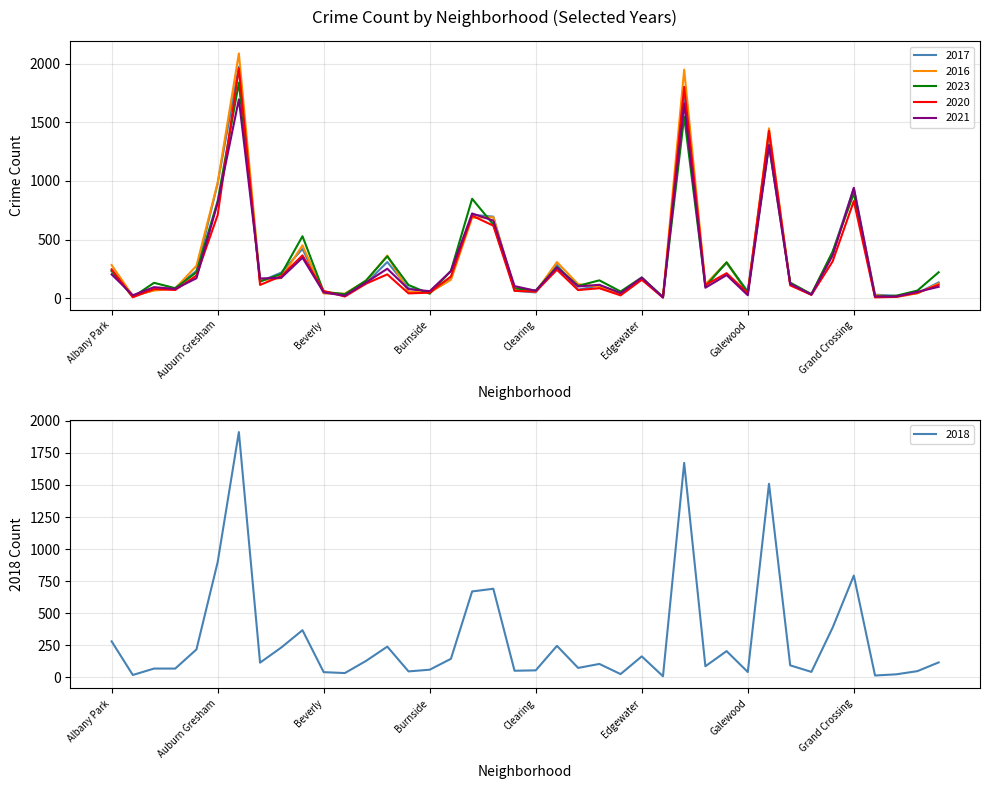

What is the sum of all 2017 values?

12690